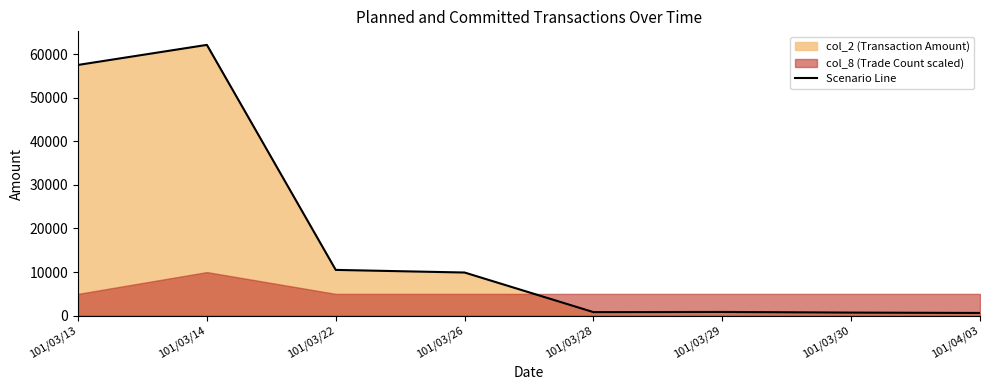

What is the difference between the second highest and minimum values?

56870